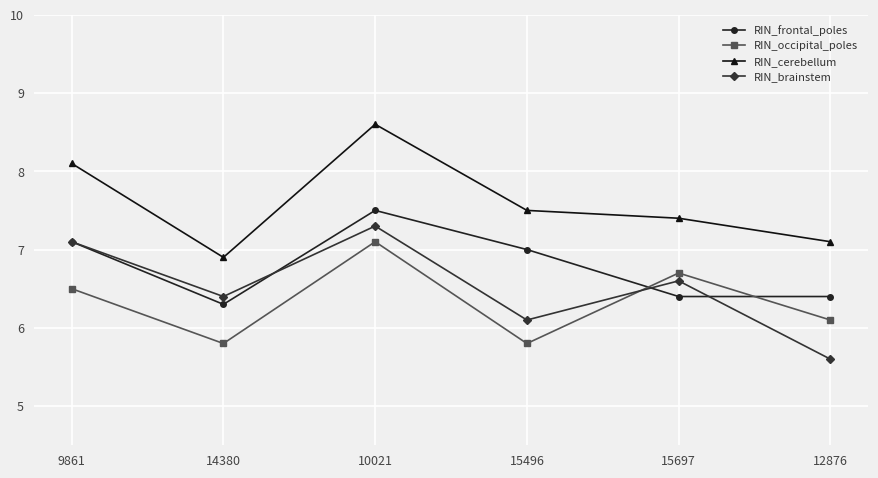

Reading left to right, what are all the values shown in this chart?

RIN_frontal_poles: 7.1	6.3	7.5	7.0	6.4	6.4
RIN_occipital_poles: 6.5	5.8	7.1	5.8	6.7	6.1
RIN_cerebellum: 8.1	6.9	8.6	7.5	7.4	7.1
RIN_brainstem: 7.1	6.4	7.3	6.1	6.6	5.6